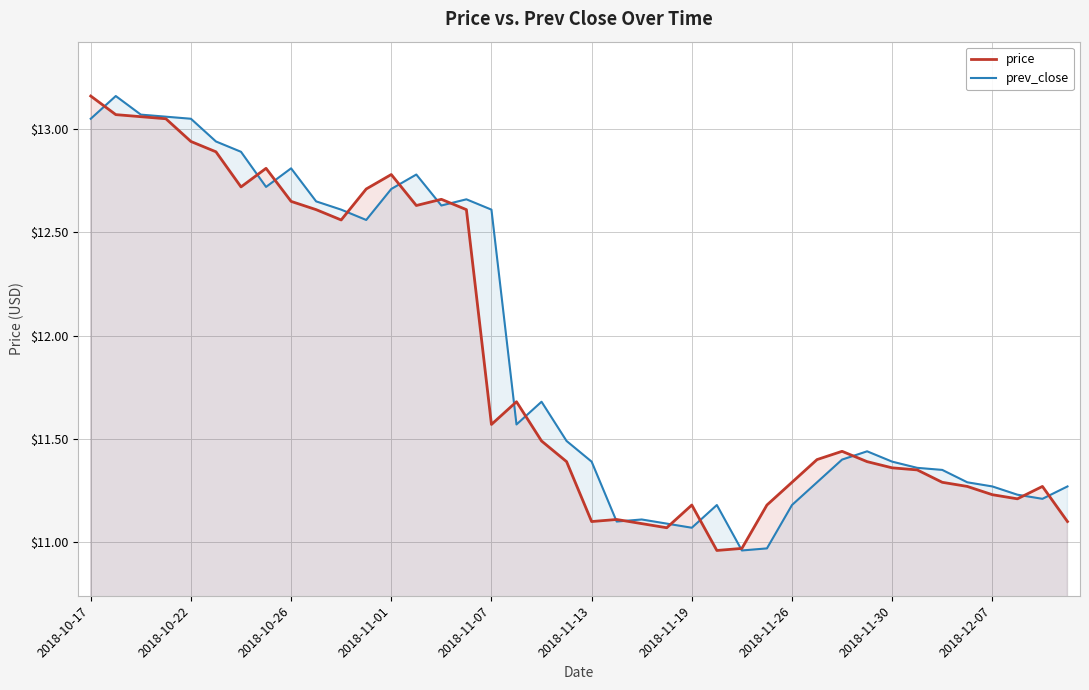

What is the spread (max minus min) of values at 2018-11-13?

0.3